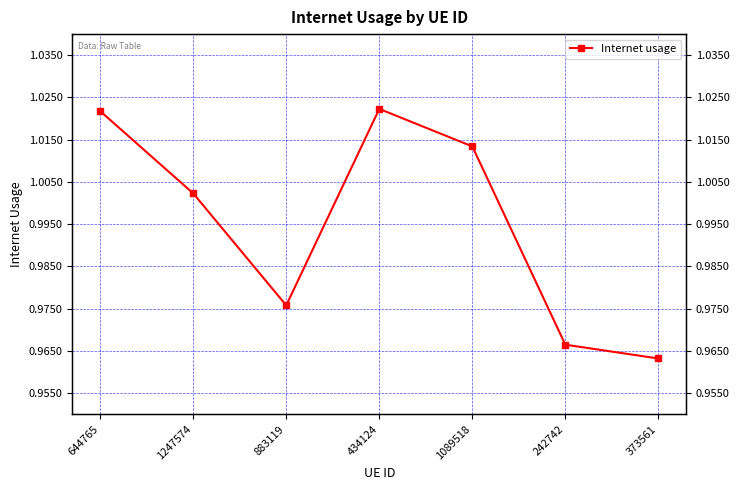

Rank the categories by value from highest to lowest.

434124, 644765, 1089518, 1247574, 883119, 242742, 373561